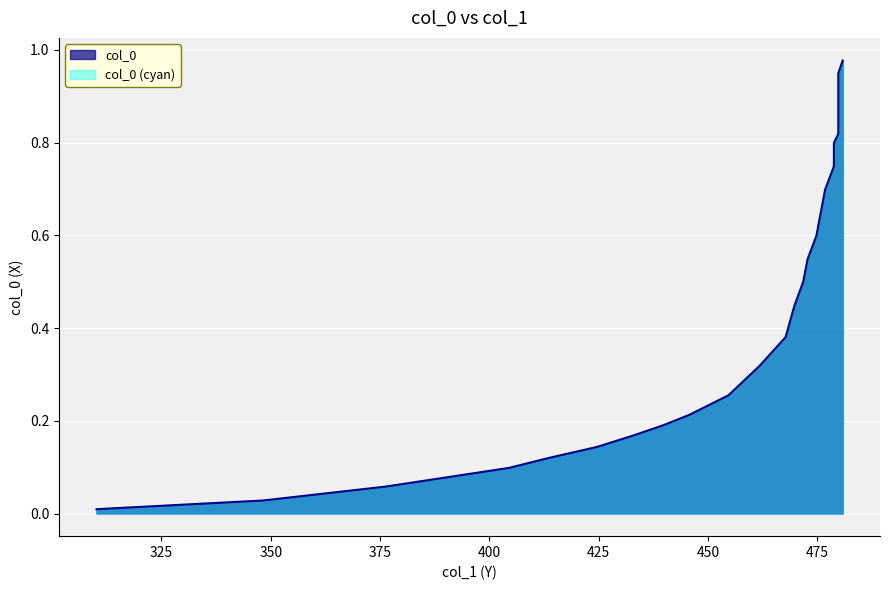

How many lines are shown in the chart?

1